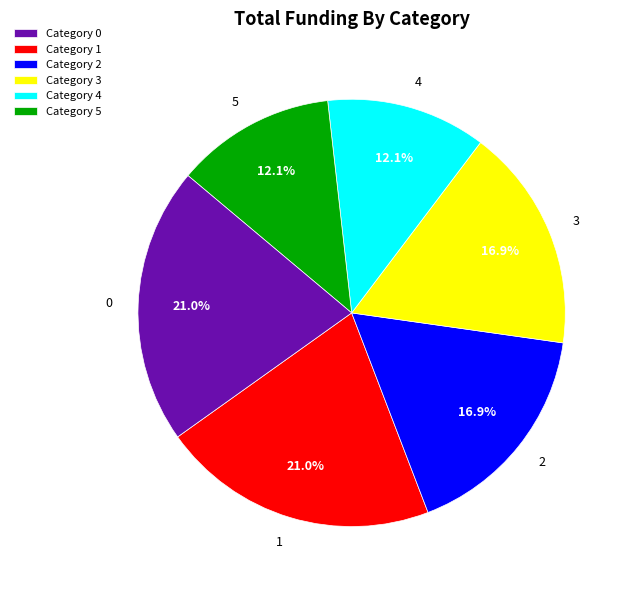

What portion of the pie excludes Category 0?

79.0%